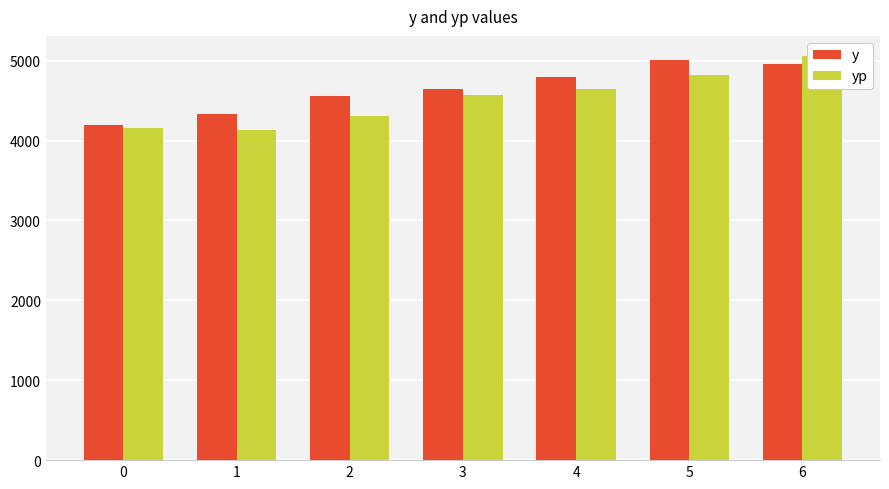

Rank the series at 5 from lowest to highest value.

yp, y